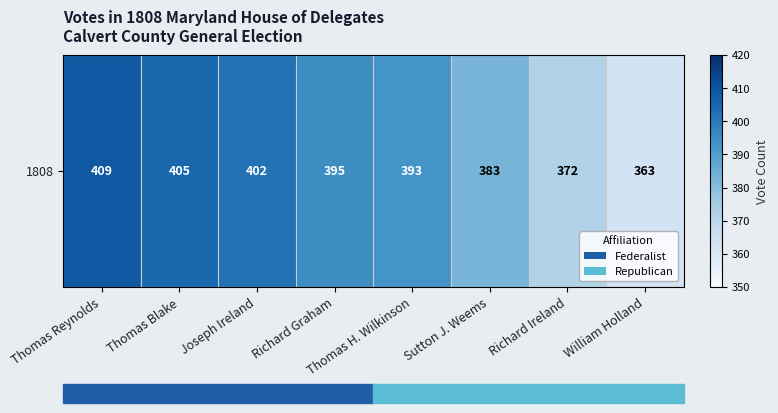

List the labels in order of value, smallest first.

William Holland, Richard Ireland, Sutton J. Weems, Thomas H. Wilkinson, Richard Graham, Joseph Ireland, Thomas Blake, Thomas Reynolds